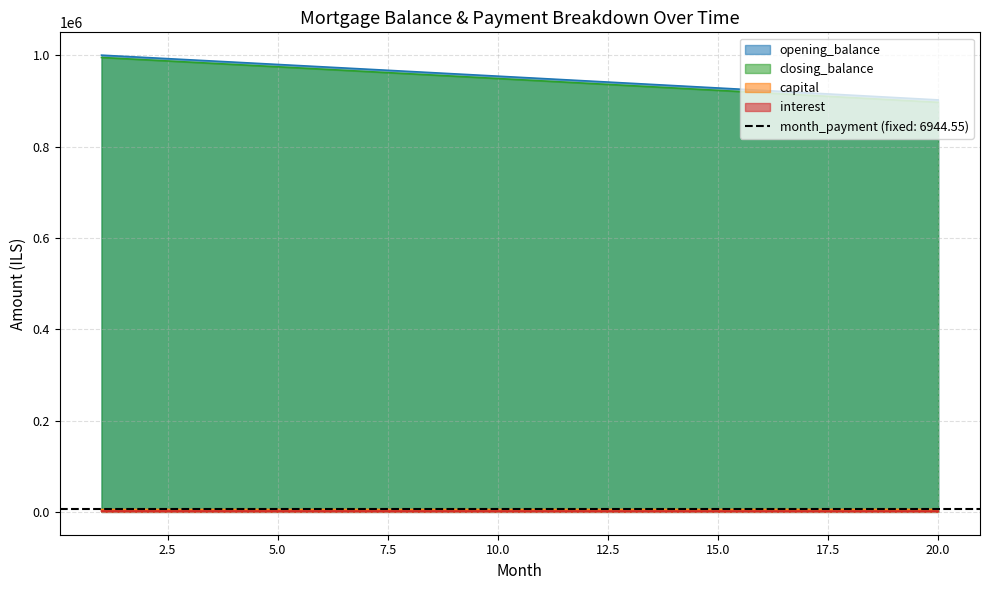

Between 4 and 19, which is larger?

4